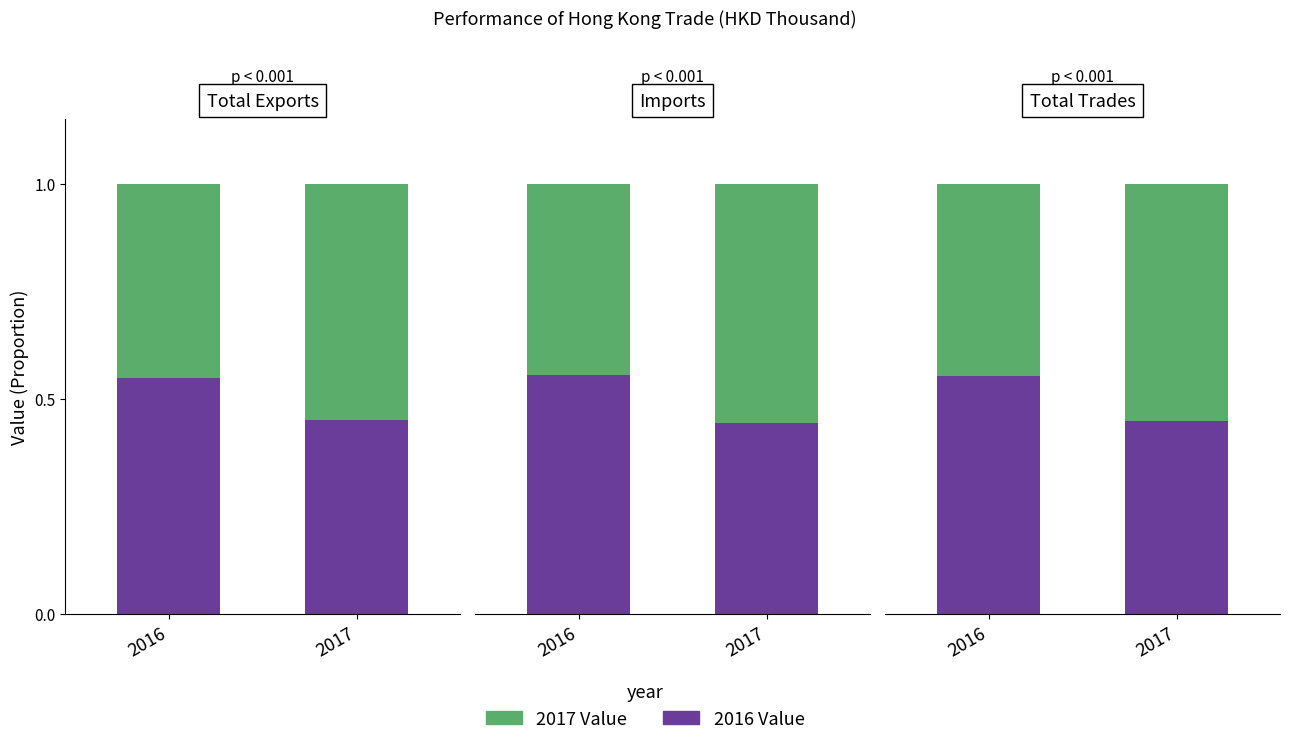

The 2016 Value series shows 0.6 at 2016. True or false?

True